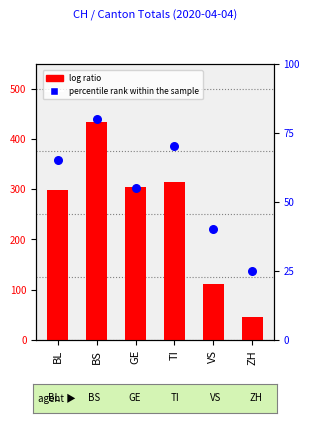

At which category is the sum across all series the highest?

BS